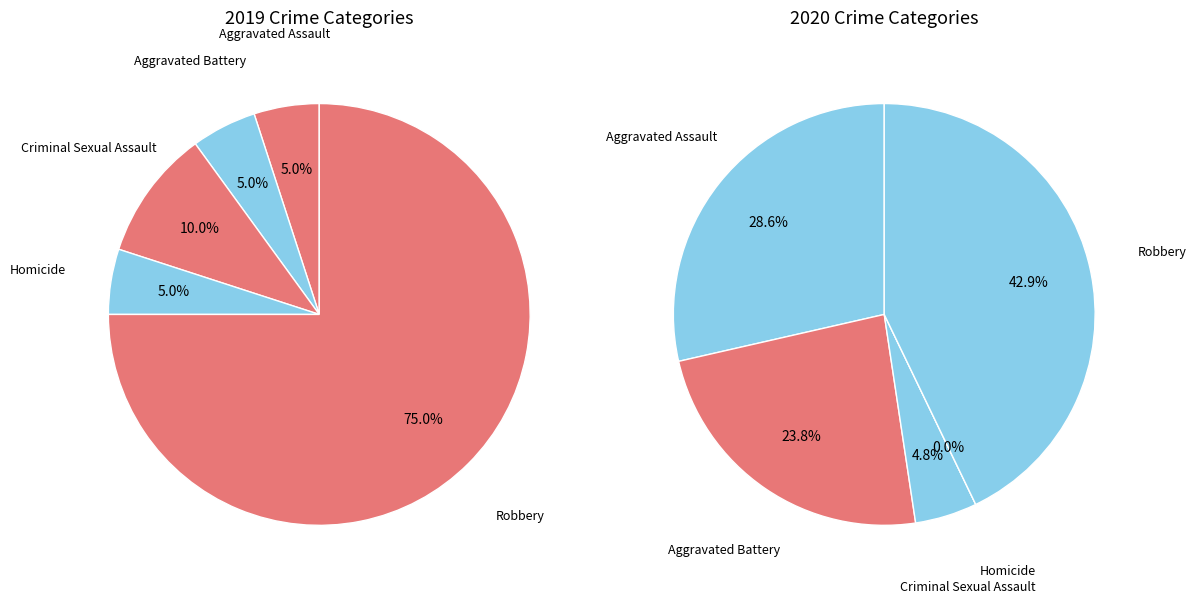

To the nearest percent, what is the difference between the largest and smallest slice percentages?

43%